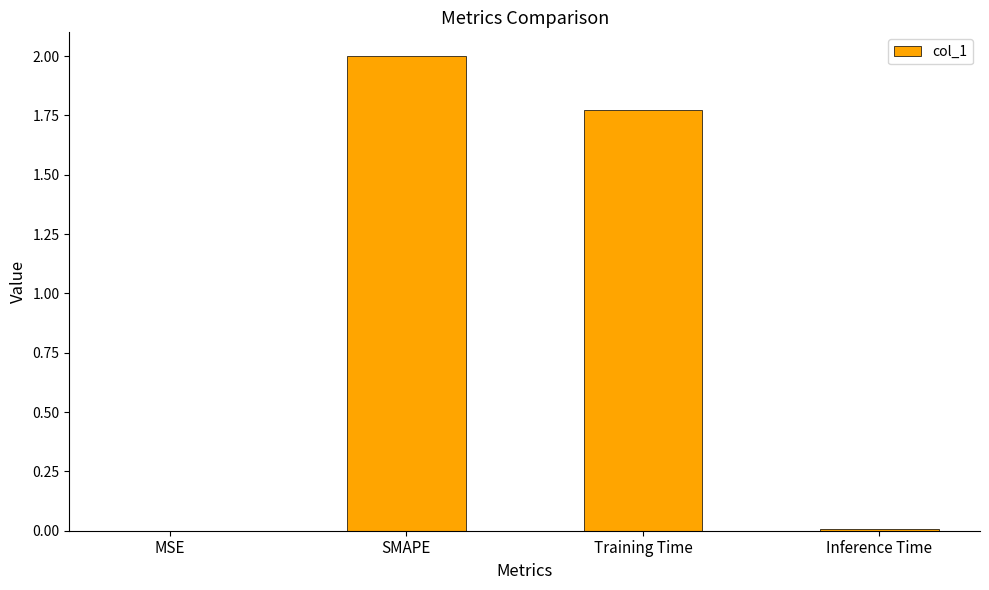

What is the greatest value displayed?

2.0